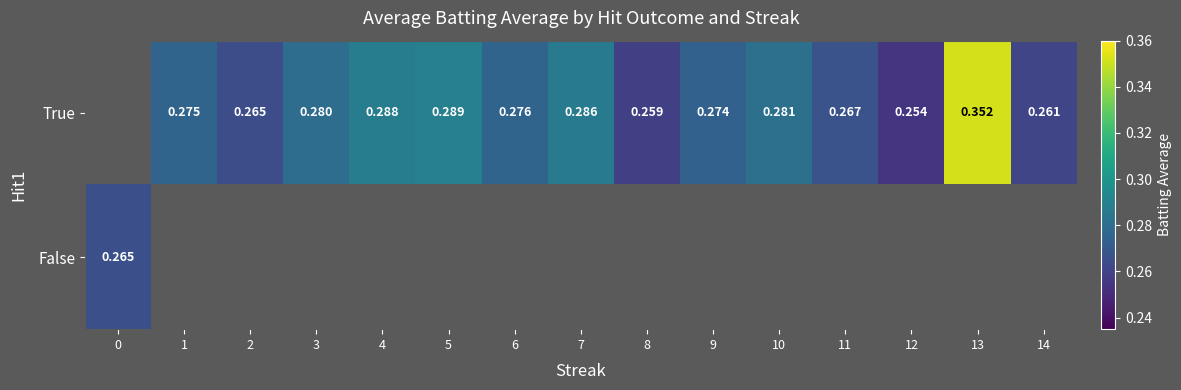

Between 9 and 4, which is larger?

4